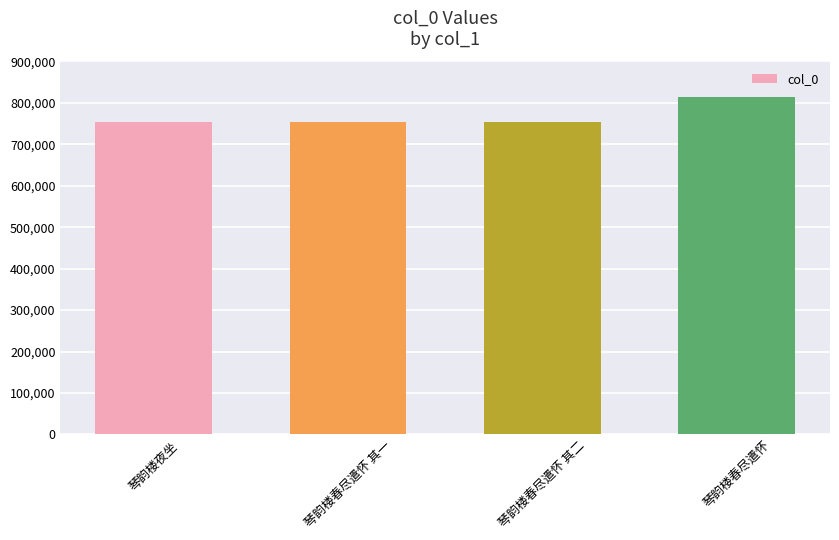

What is the value of the 2nd bar from the left?

754443